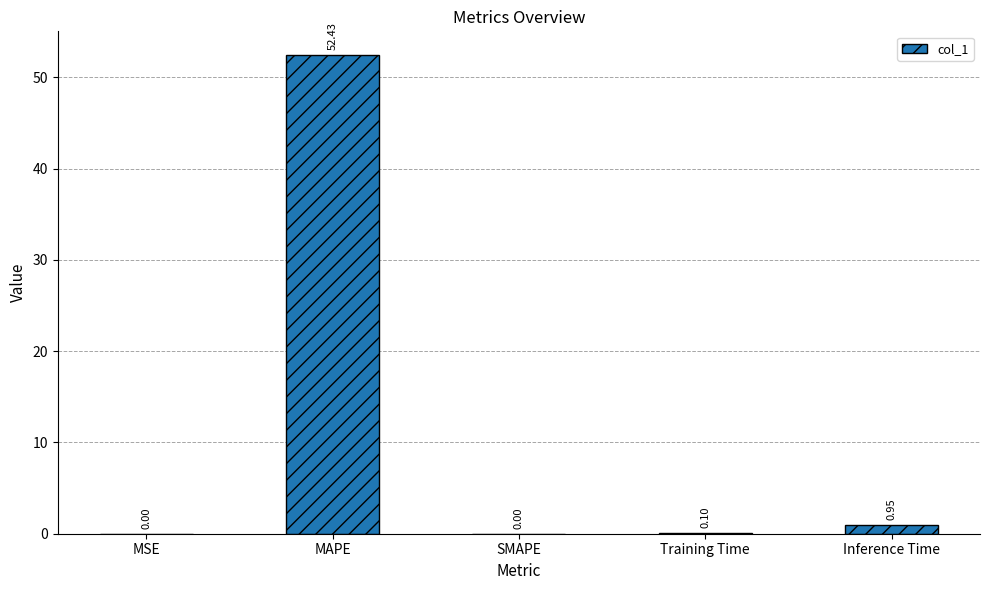

Which has a higher value, SMAPE or Inference Time?

Inference Time